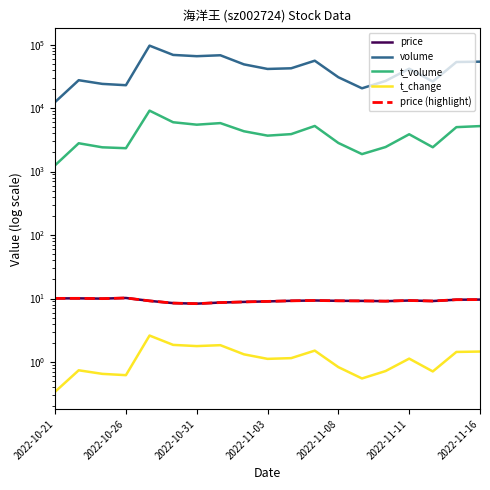

At which label does price first exceed 9?

2022-10-21